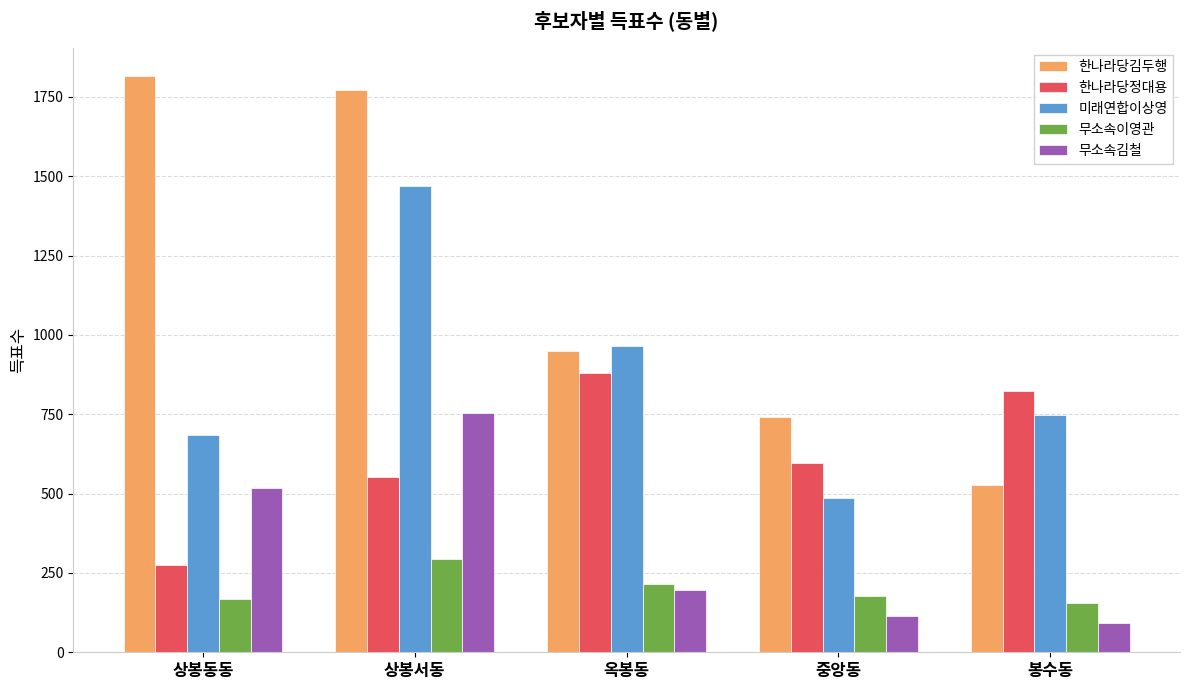

Rank the series by their maximum value, from lowest to highest.

무소속이영관, 무소속김철, 한나라당정대용, 미래연합이상영, 한나라당김두행